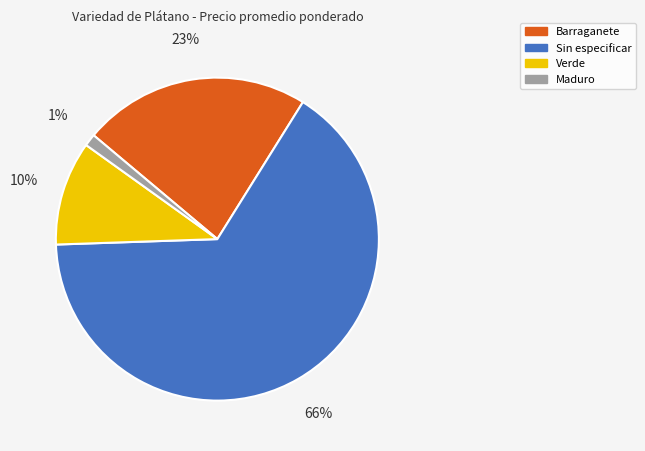

Between Verde and Barraganete, which is larger?

Barraganete